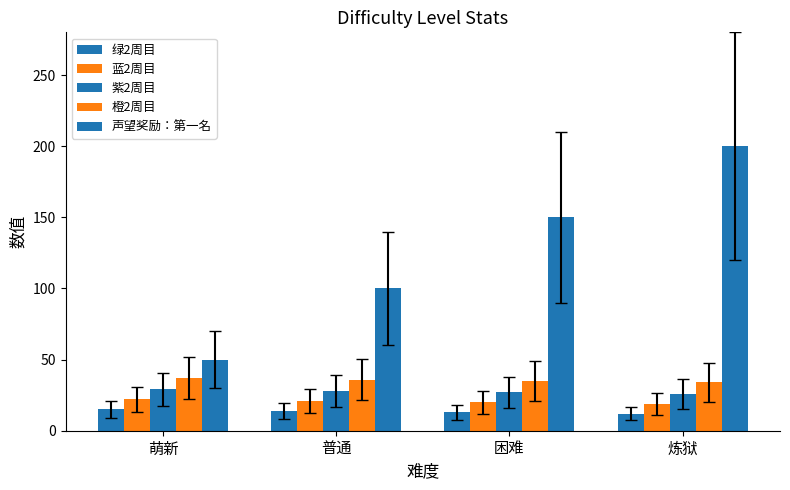

What is the total value across all series at 炼狱?

291